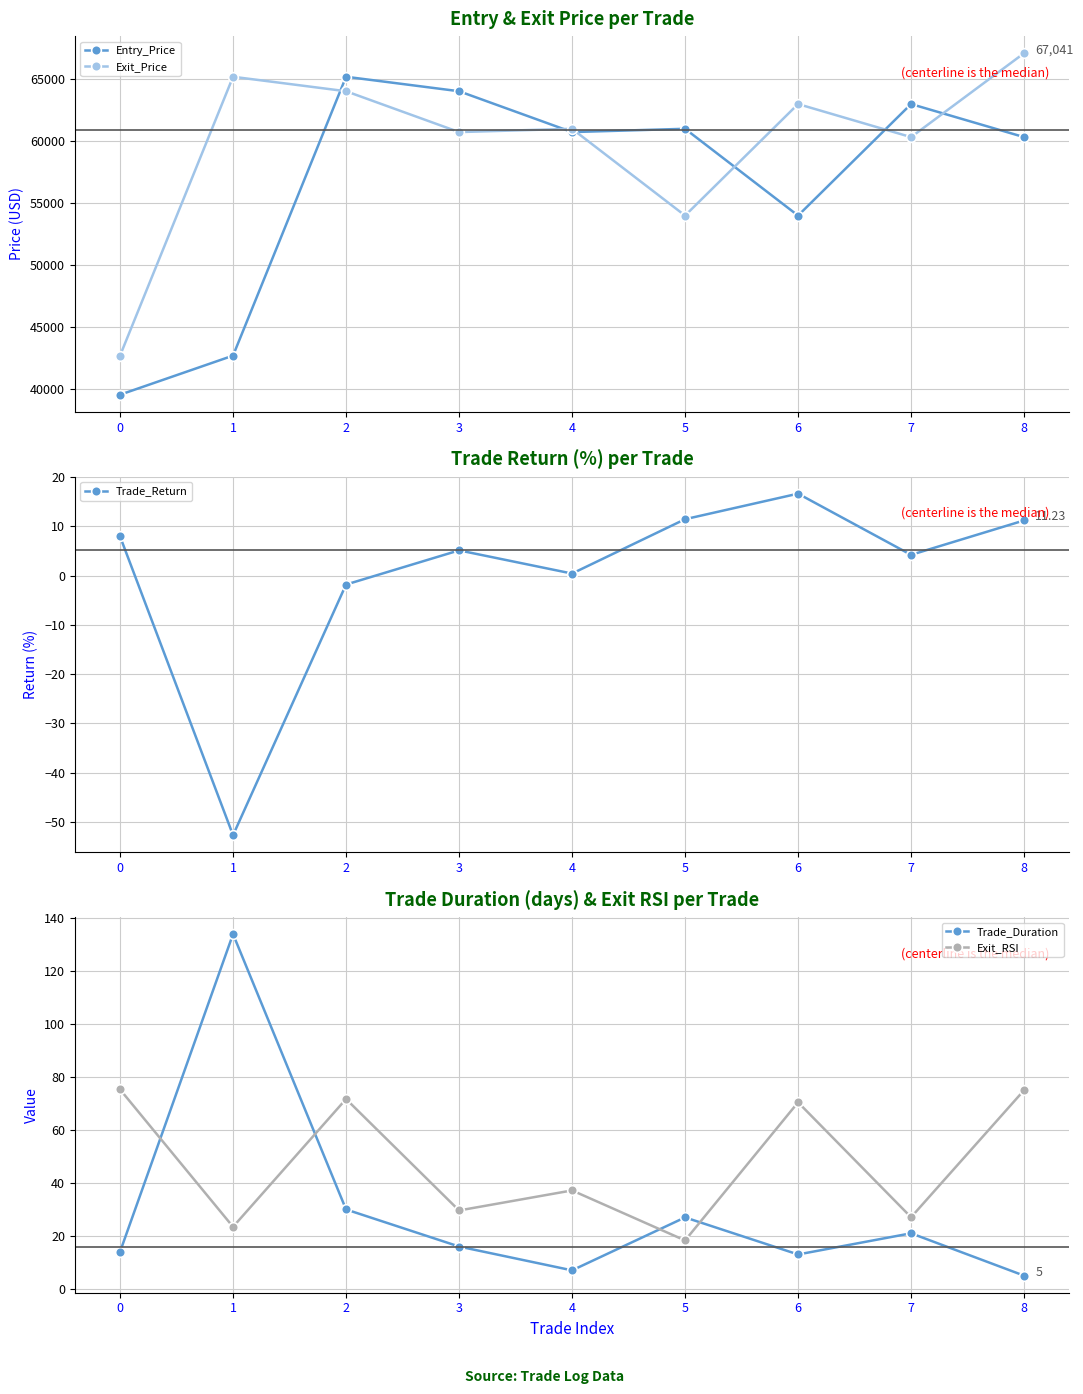

How many times do Entry_Price and Exit_Price cross each other?

6